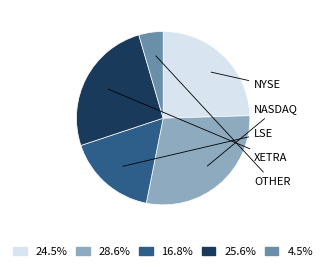

Is there any slice that represents more than half of the pie?

No